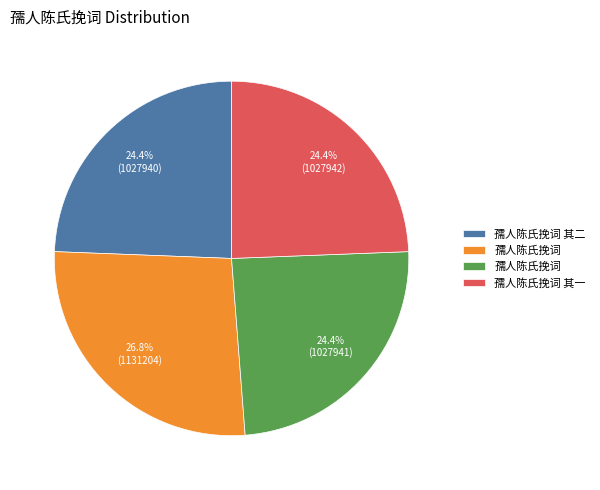

Is there any slice that represents more than half of the pie?

No